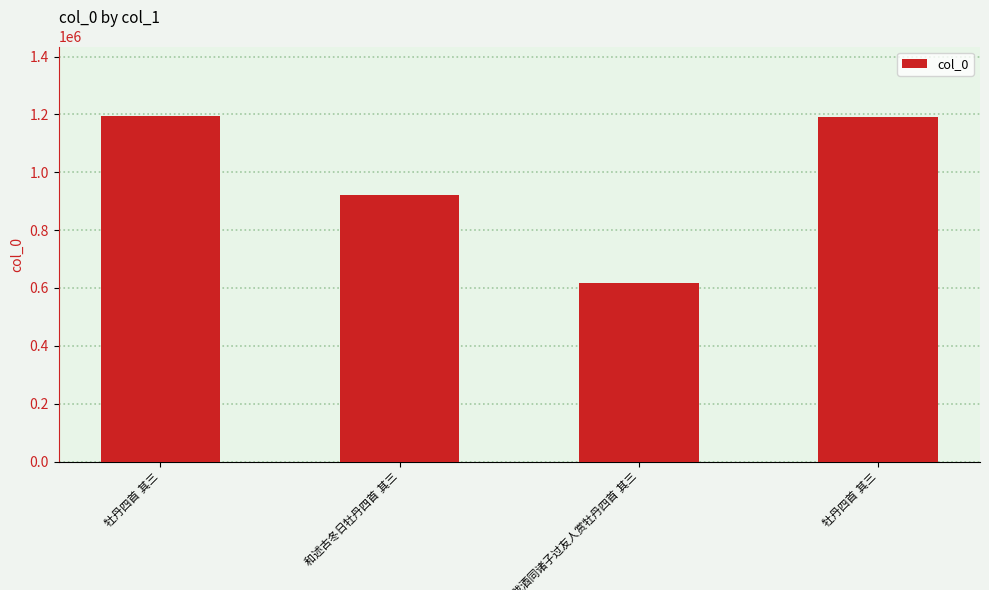

At which label is the value closest to 907030?

和述古冬日牡丹四首 其三